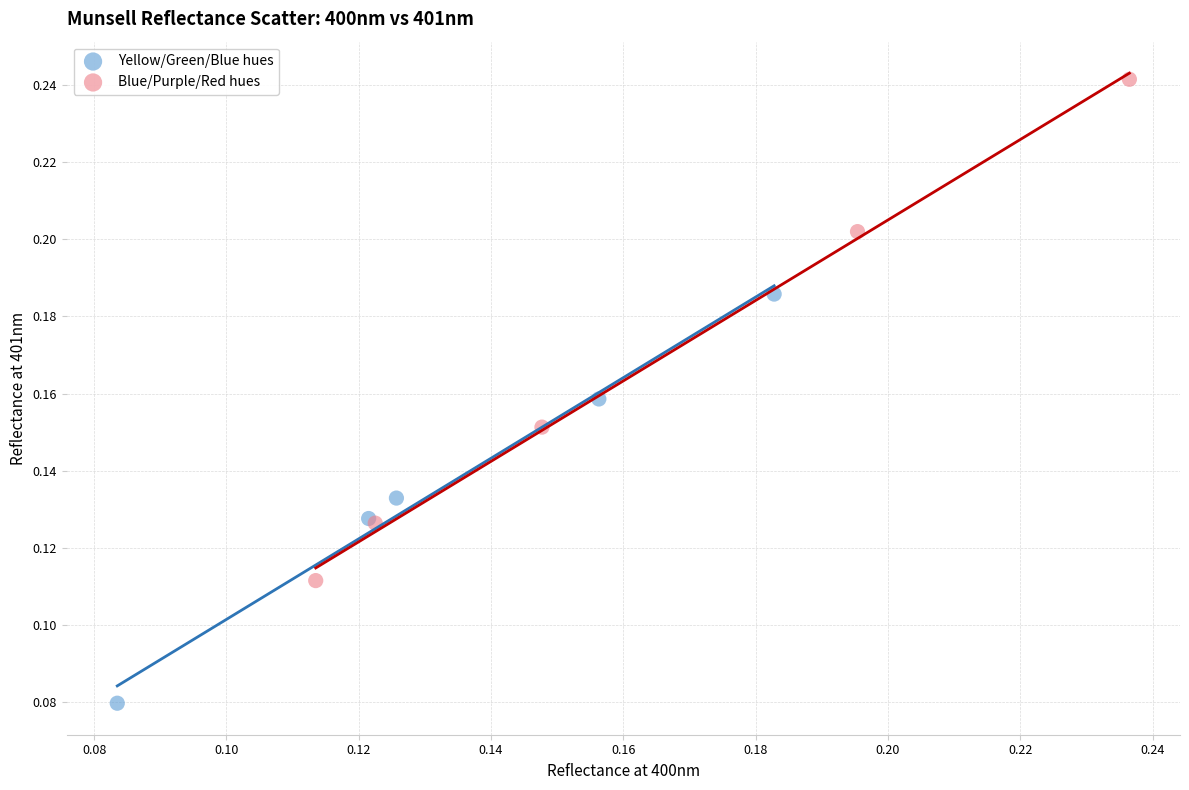

What are all the series names shown in the legend?

Yellow/Green/Blue hues, Blue/Purple/Red hues